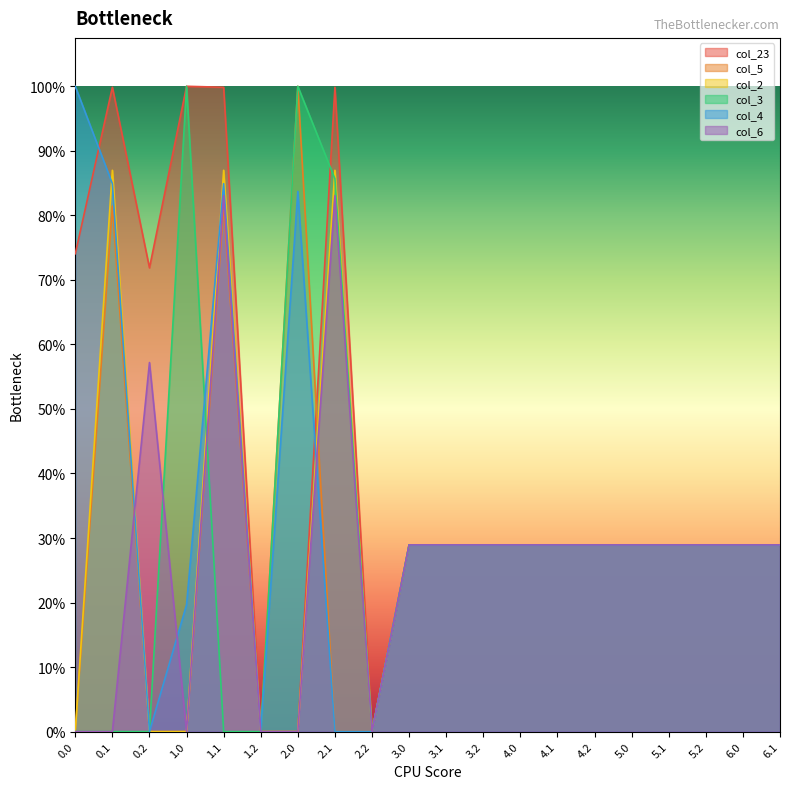

What are all the series names shown in the legend?

col_23, col_5, col_2, col_3, col_4, col_6